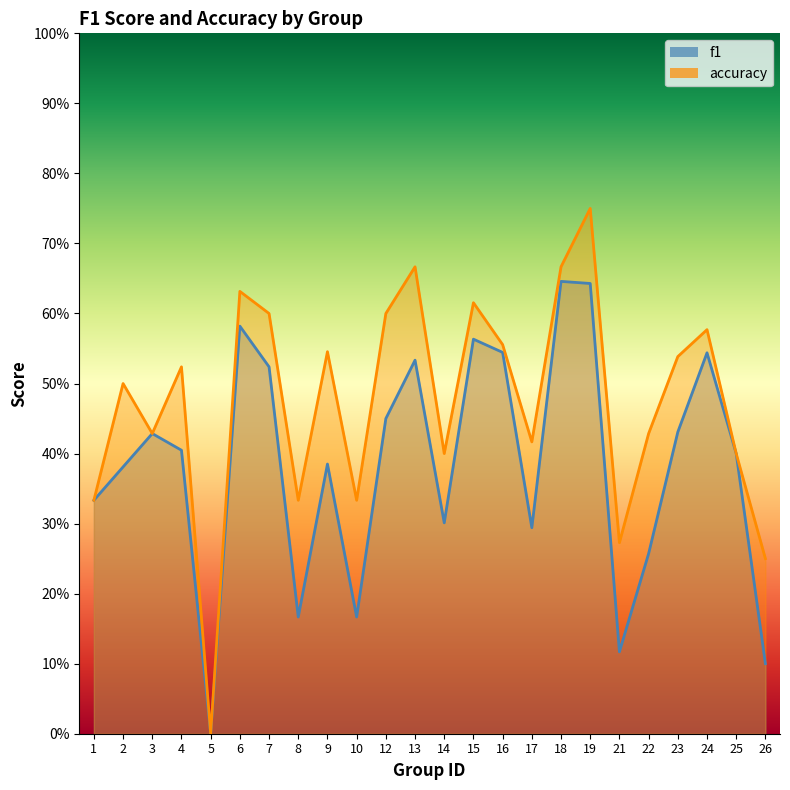

True or false: accuracy has a value of 0.3 at 21.

True